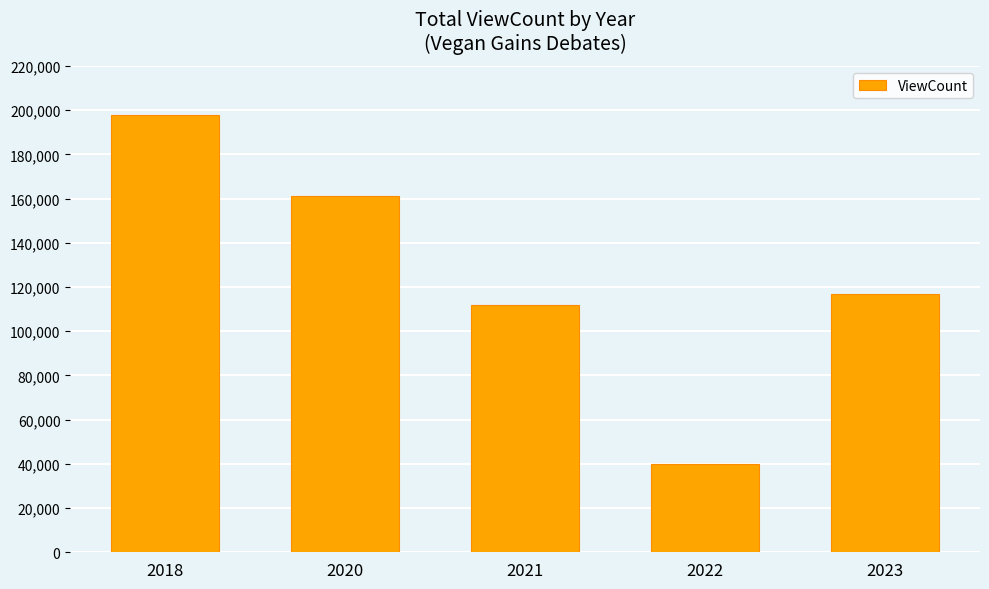

The value at 2021 is 111794. True or false?

True